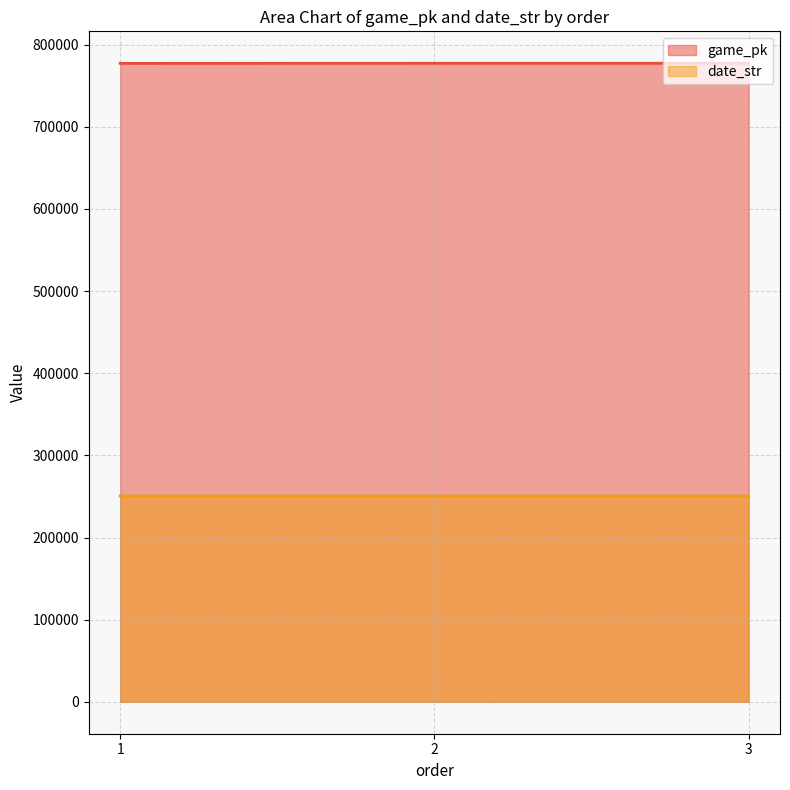

What is the approximate value of date_str at 3?

250621